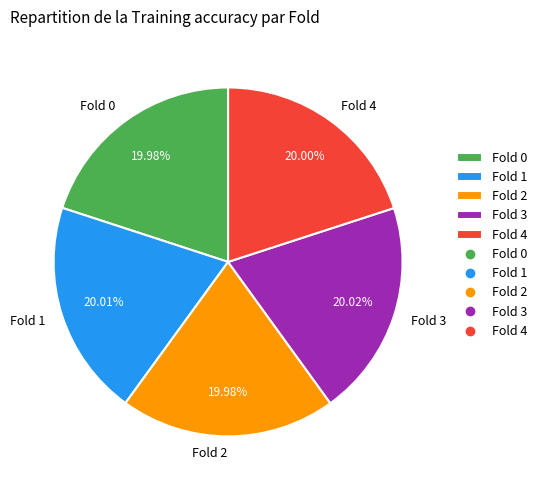

Combined, do Fold 0 and Fold 3 account for over 50%?

No